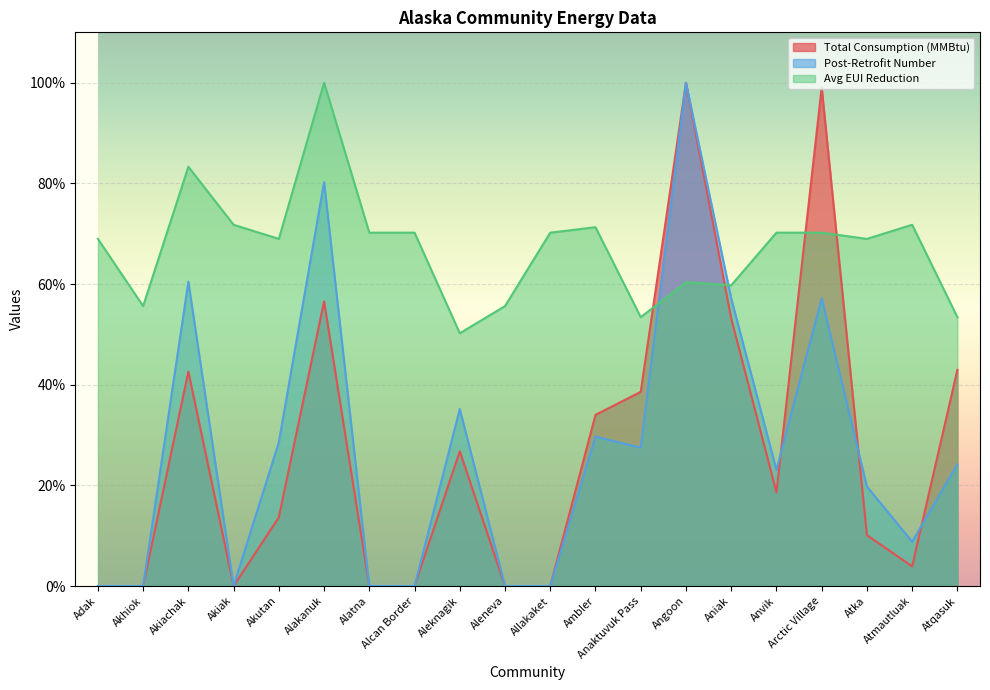

Which series has the largest total across all categories?

Avg EUI Reduction